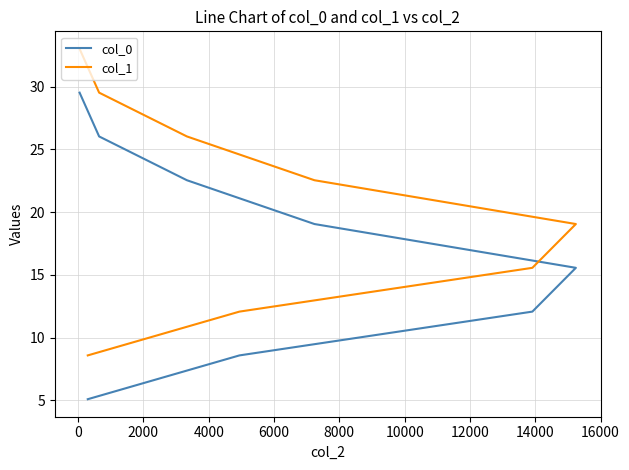

The value of col_1 at −2000 is 13.9. True or false?

False